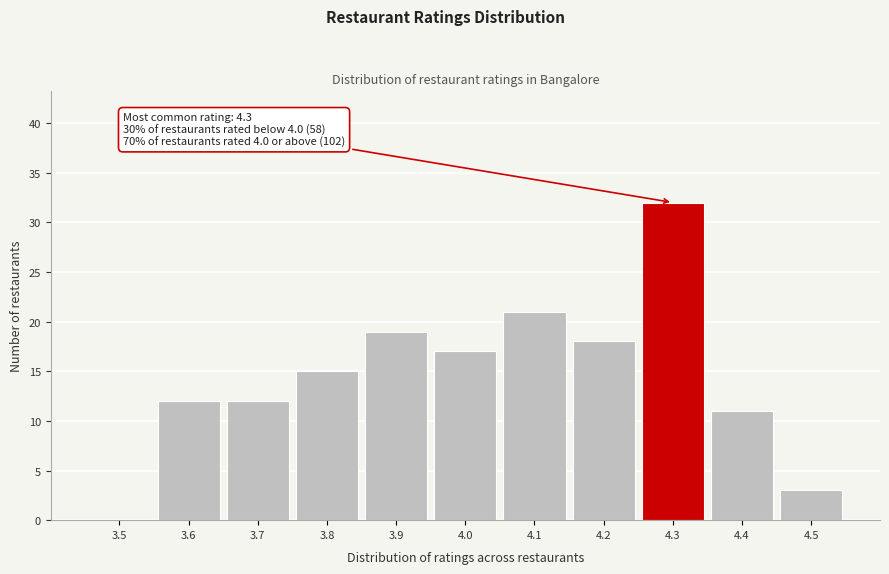

Reading right to left, extract all data points from this chart.

4.5=3	4.4=11	4.3=32	4.2=18	4.1=21	4.0=17	3.9=19	3.8=15	3.7=12	3.6=12	3.5=0